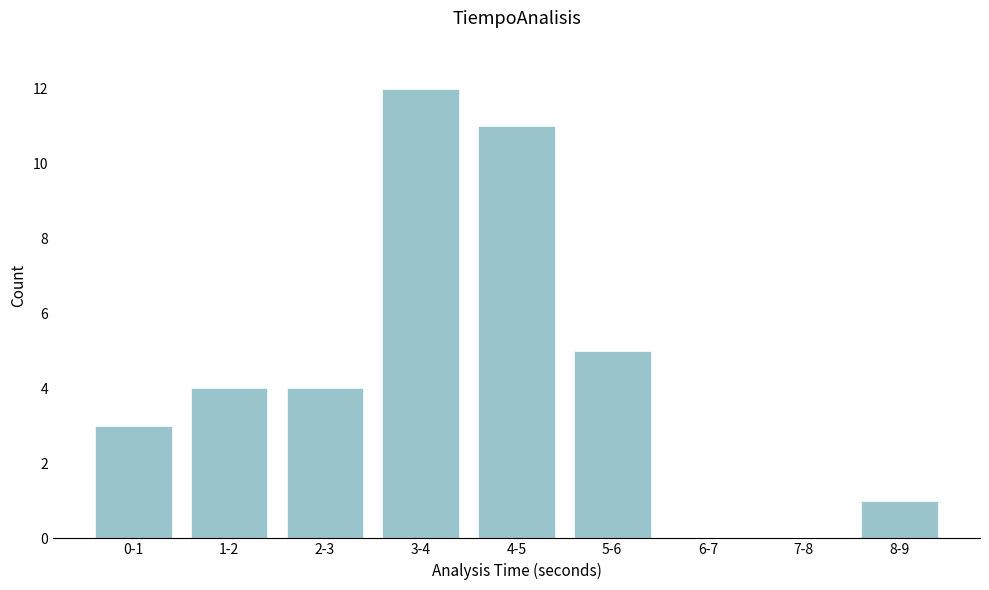

Reading right to left, transcribe all the data shown in this chart.

8-9=1	7-8=0	6-7=0	5-6=5	4-5=11	3-4=12	2-3=4	1-2=4	0-1=3